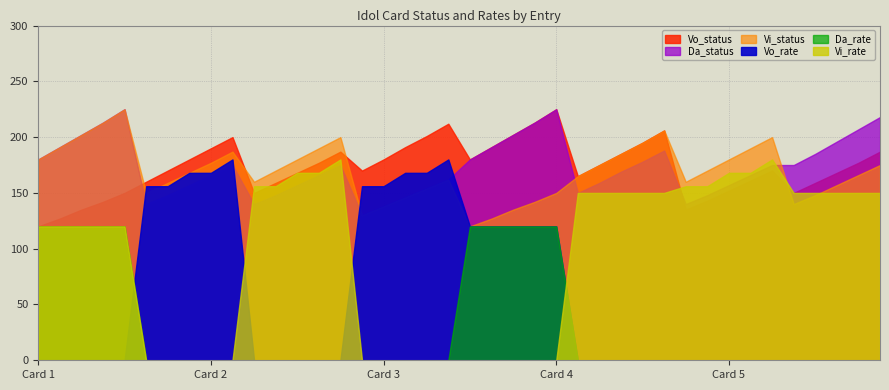

At which category is the sum across all series the highest?

4